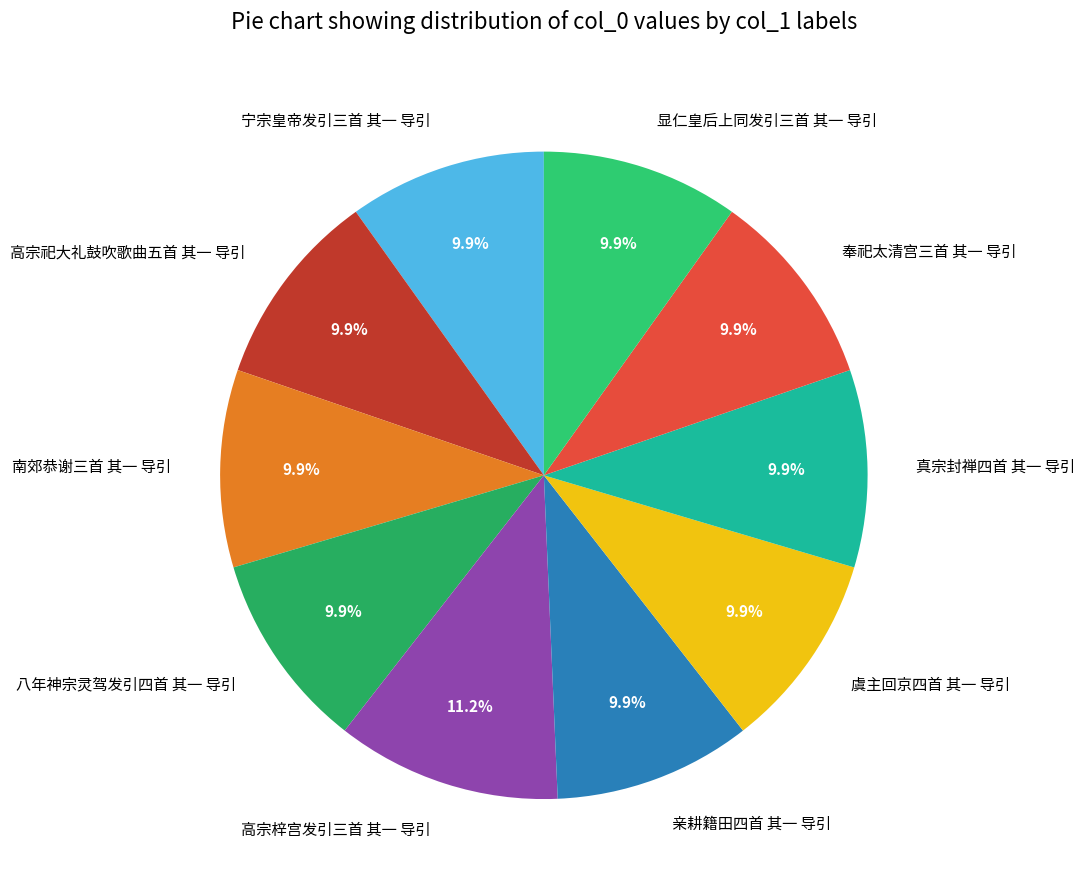

What percentage do 真宗封禅四首 其一 导引 and 高宗祀大礼鼓吹歌曲五首 其一 导引 together represent?

19.7%